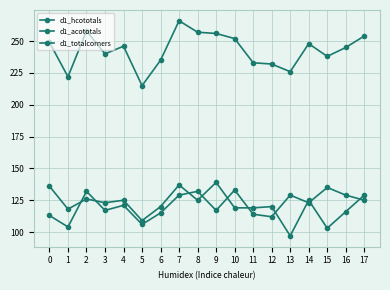

What is the total value across all series at 10?

504